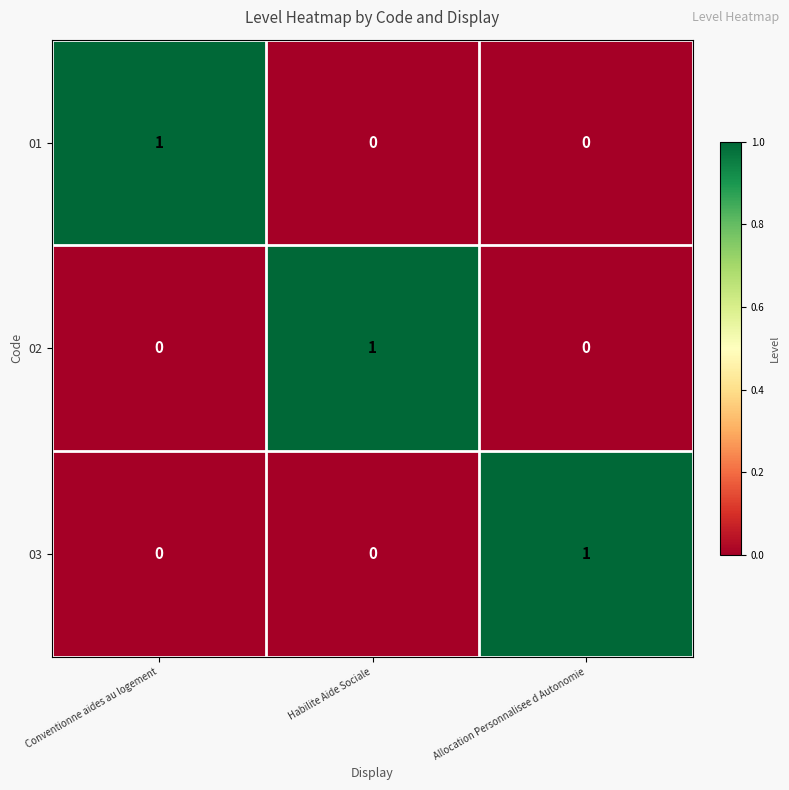

Is the value of 01 at Conventionne aides au logement greater than the value of 03 at Conventionne aides au logement?

Yes